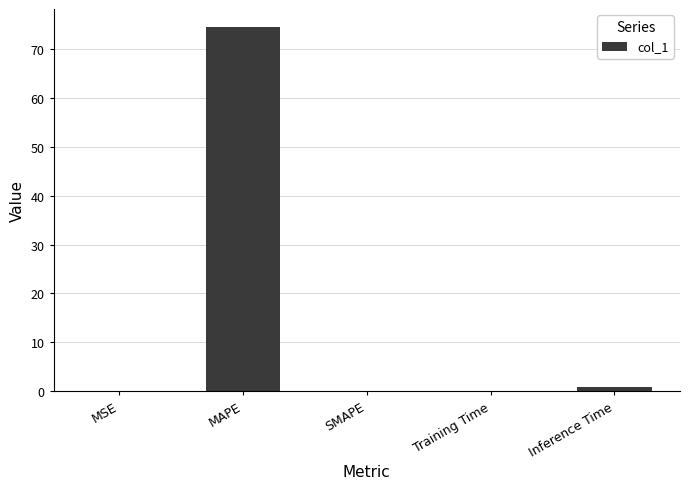

Where is the data nearest to the value 37?

Inference Time